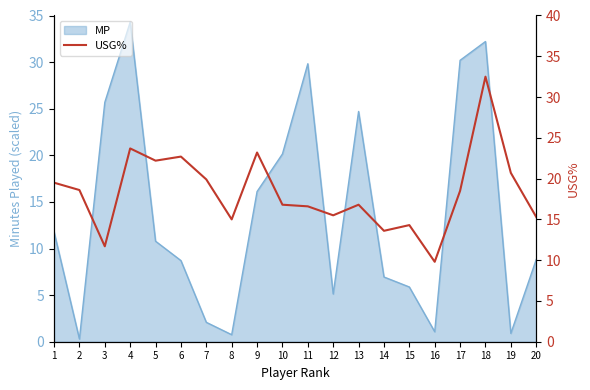

True or false: there are more than 0 points higher than both neighbors.

True